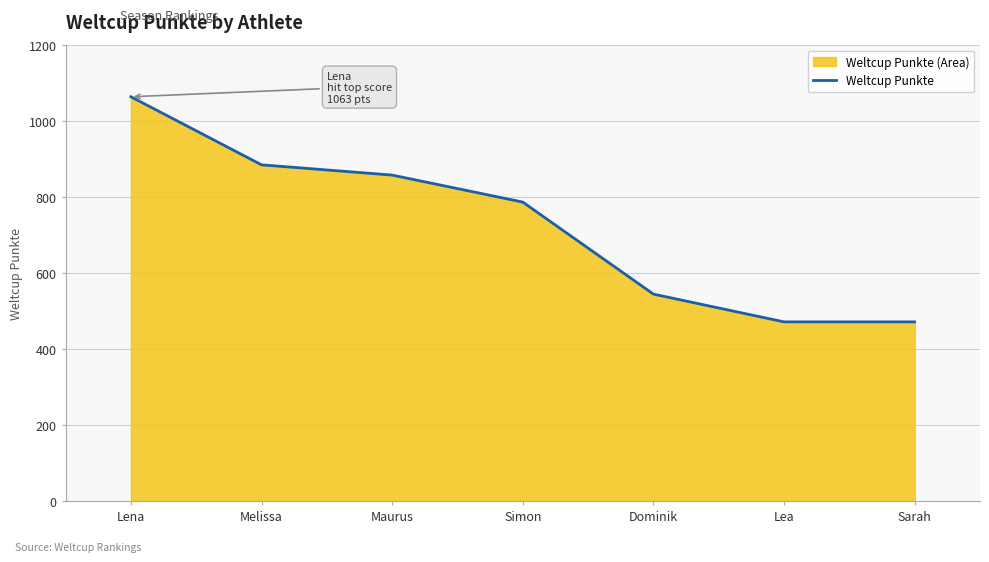

Which label corresponds to the smallest value in the chart?

Lea